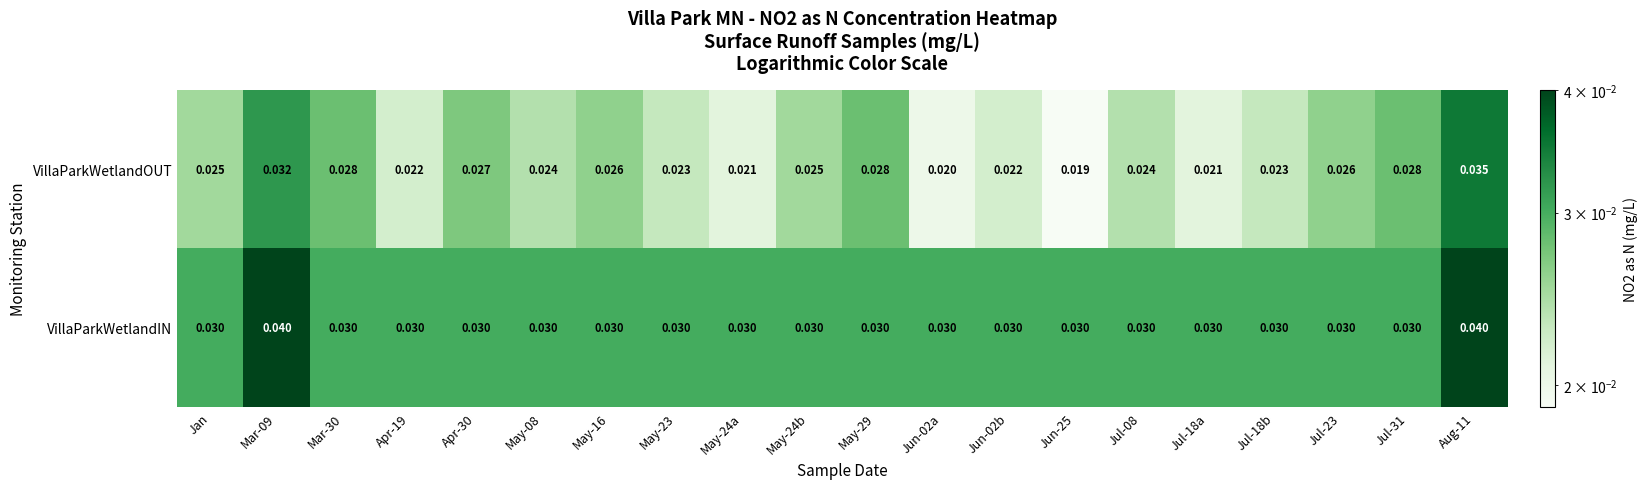

Between Jun-25 and Jul-18a, which series saw the biggest shift?

VillaParkWetlandOUT